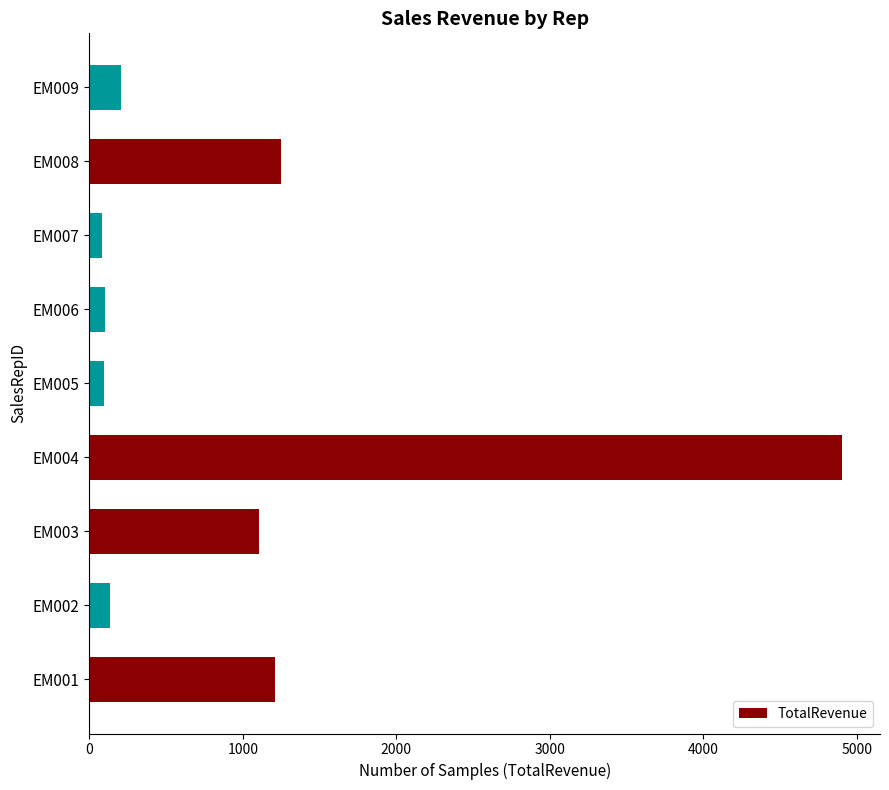

The value at EM004 is 2150.2. True or false?

False